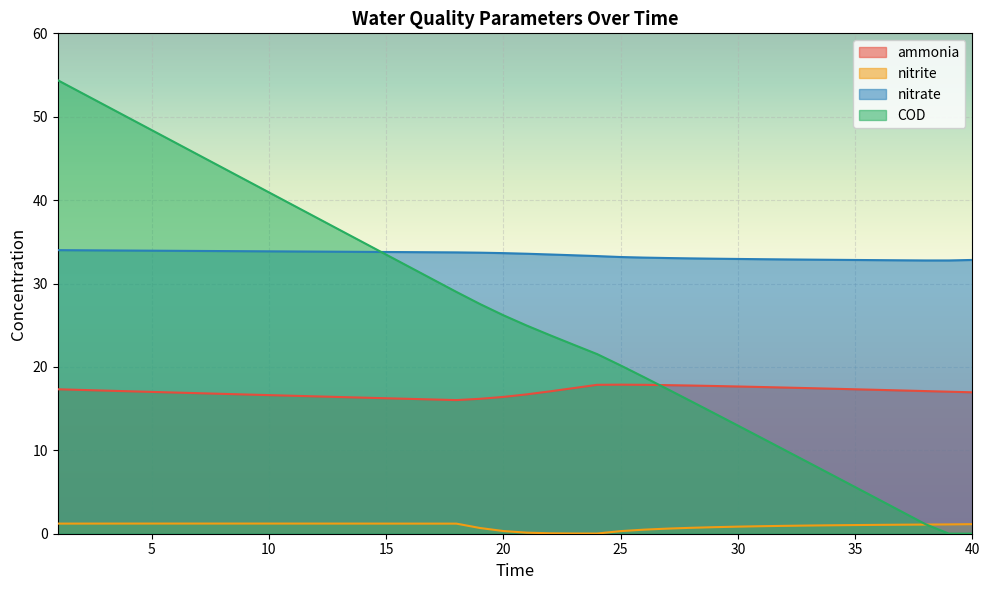

True or false: nitrite has more than 1 interior local peaks.

False